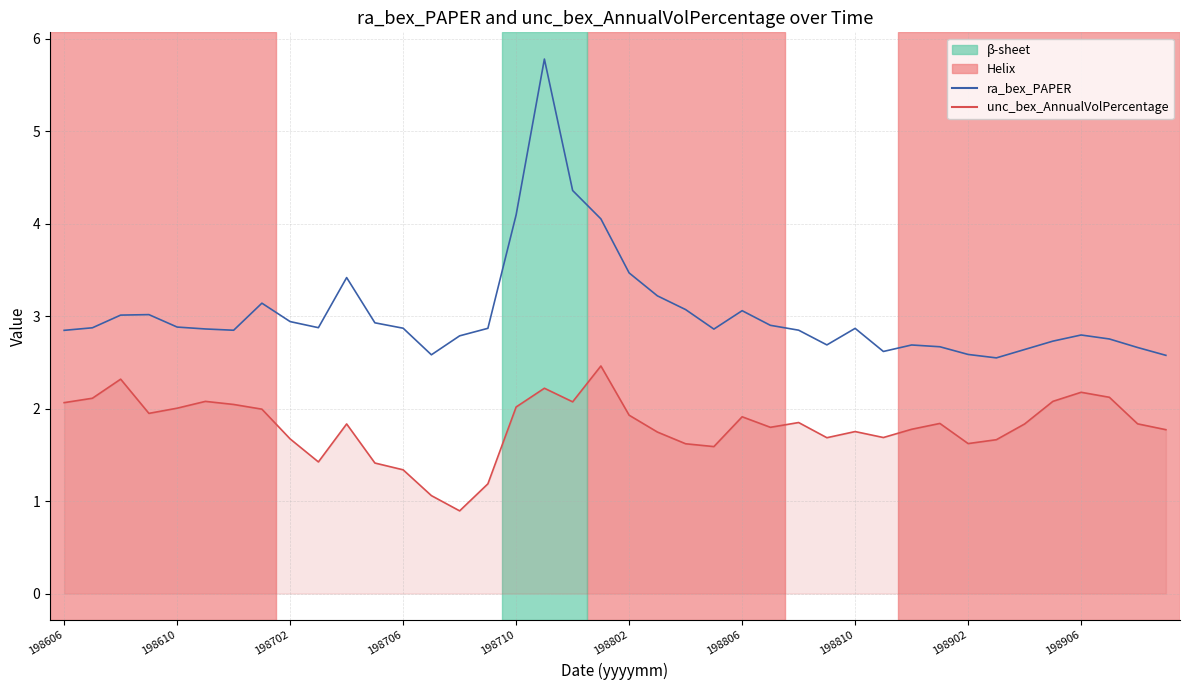

True or false: ra_bex_PAPER and unc_bex_AnnualVolPercentage intersect in this chart.

False